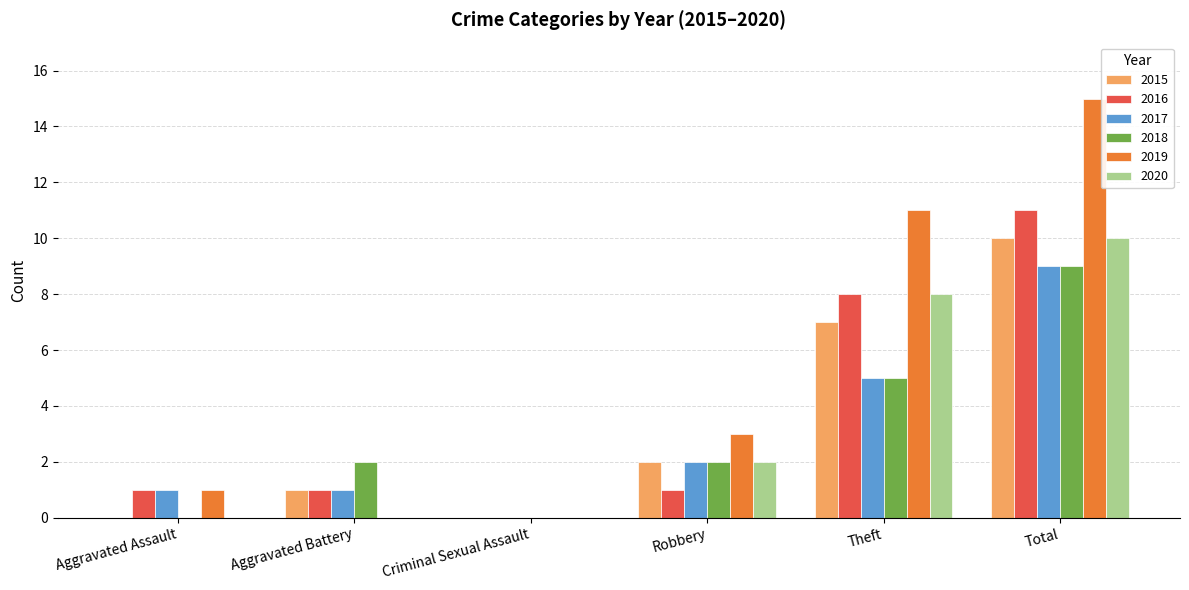

Reading right to left, what are all the values shown in this chart?

2015: 10	7	2	0	1	0
2016: 11	8	1	0	1	1
2017: 9	5	2	0	1	1
2018: 9	5	2	0	2	0
2019: 15	11	3	0	0	1
2020: 10	8	2	0	0	0